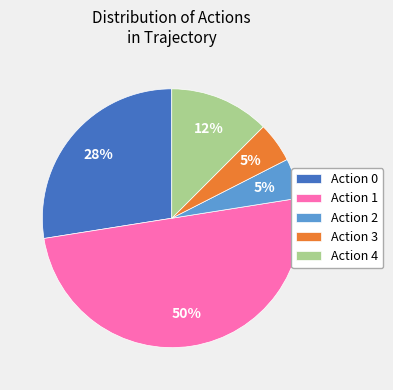

To the nearest percent, what portion does Action 0 represent?

27%